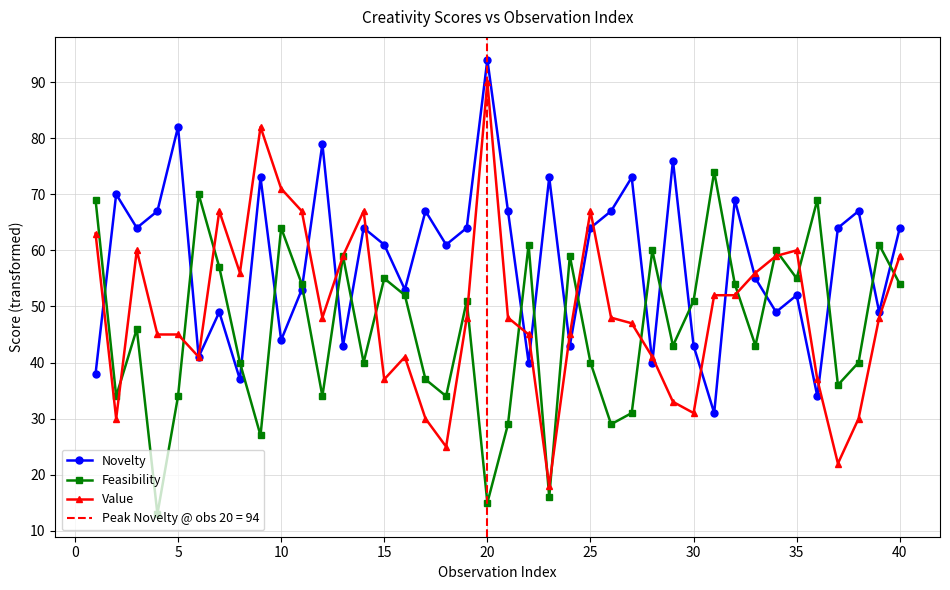

What is the average value of the Novelty series?

58